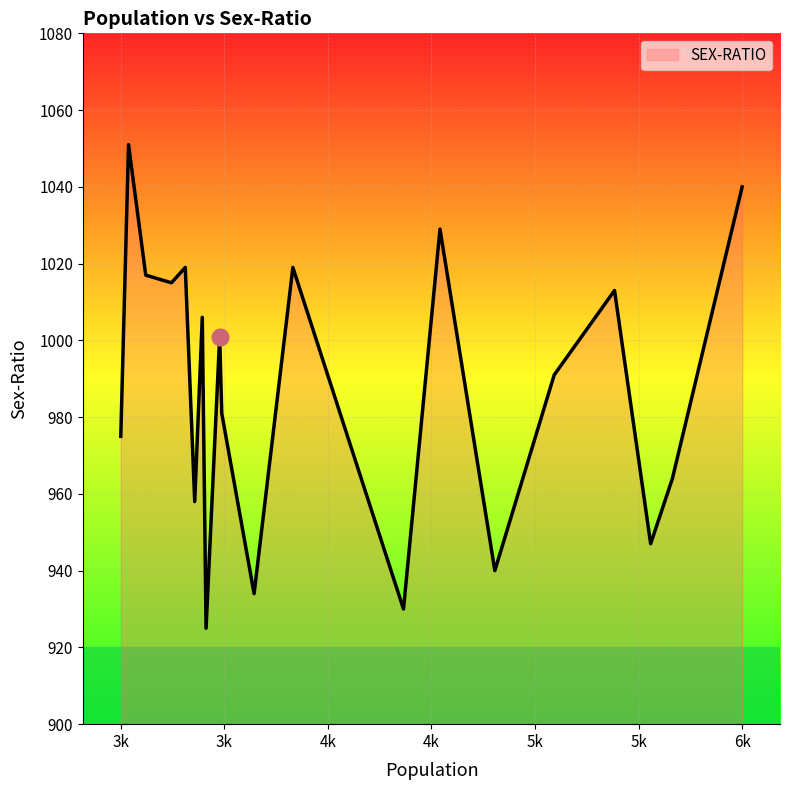

What is the greatest value displayed?

1051